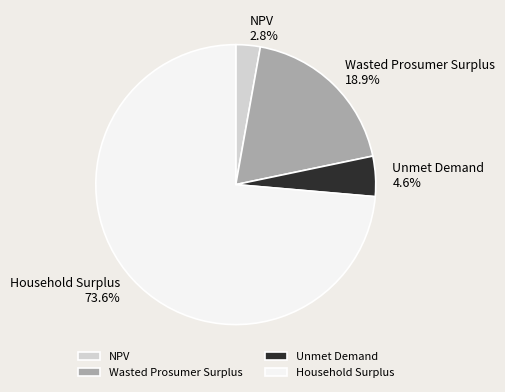

Combined, what portion of the pie is Unmet Demand and Household Surplus?

78.3%